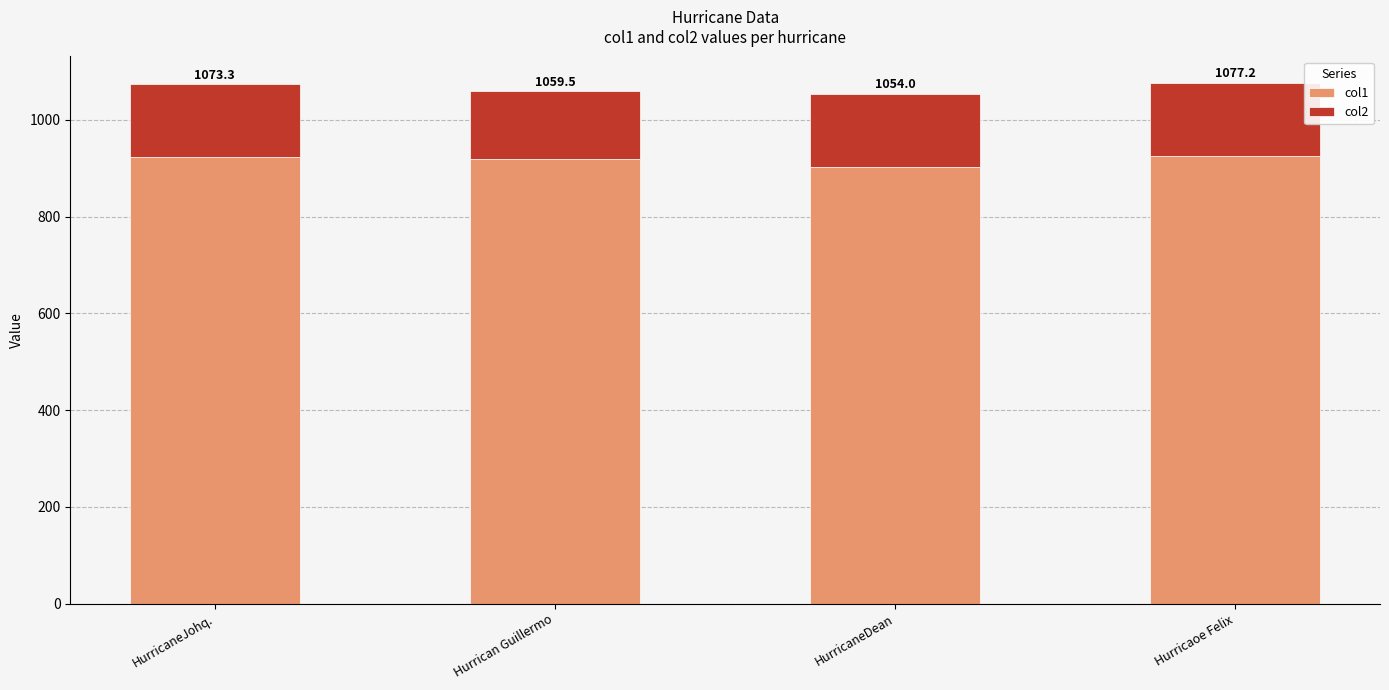

What is the sum of the col1 values at HurricaneJohq. and Hurricaoe Felix?

1849.7